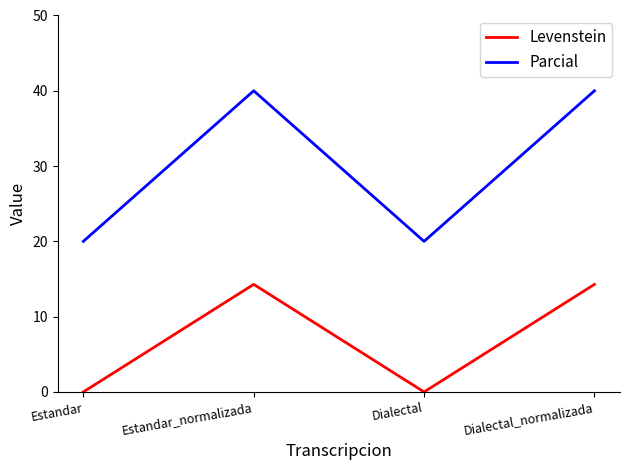

The Parcial series shows 11.0 at Dialectal. True or false?

False